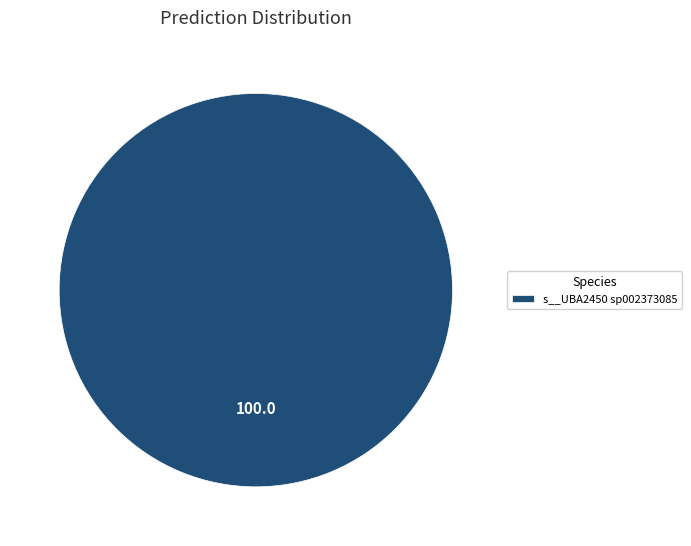

True or false: s__UBA2450 sp002373085 accounts for 100% of the total.

True